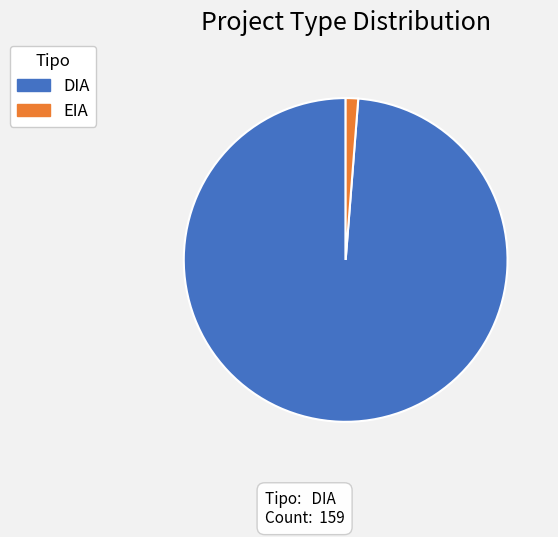

What is the smallest slice in the pie chart?

EIA